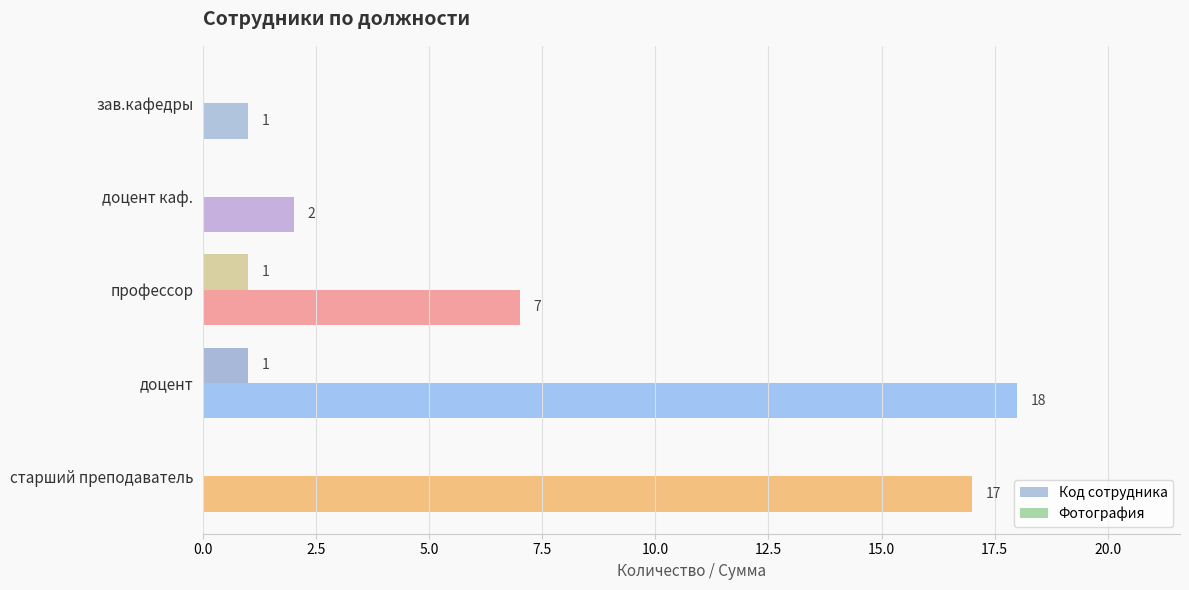

Which series has the largest total across all categories?

Код сотрудника